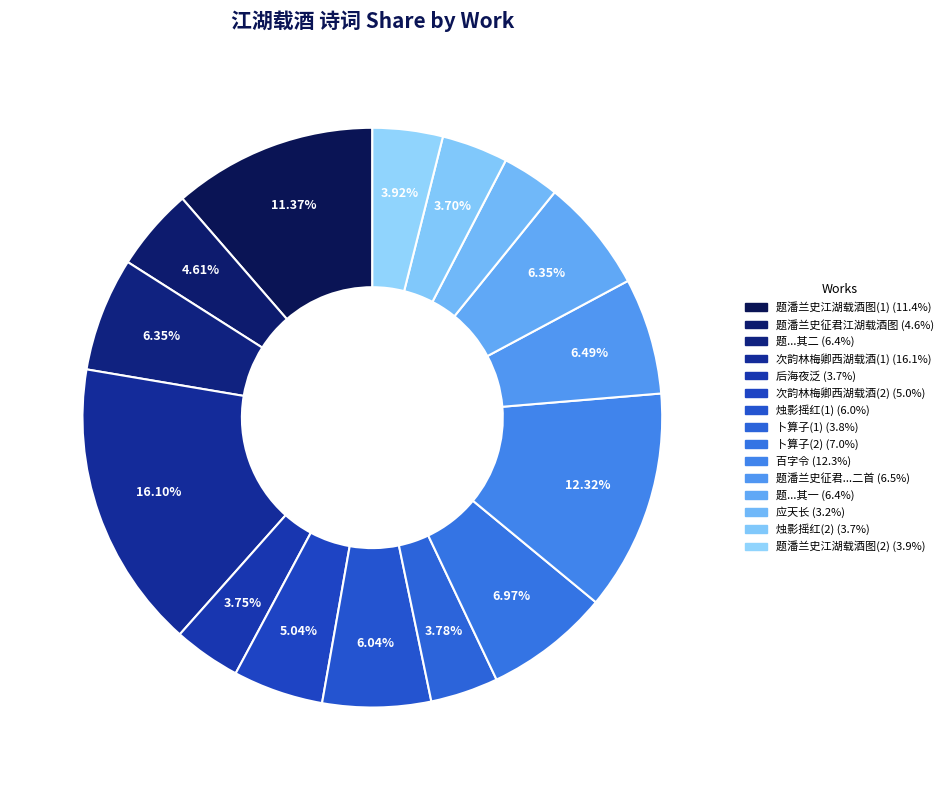

How many segments does this pie chart have?

15